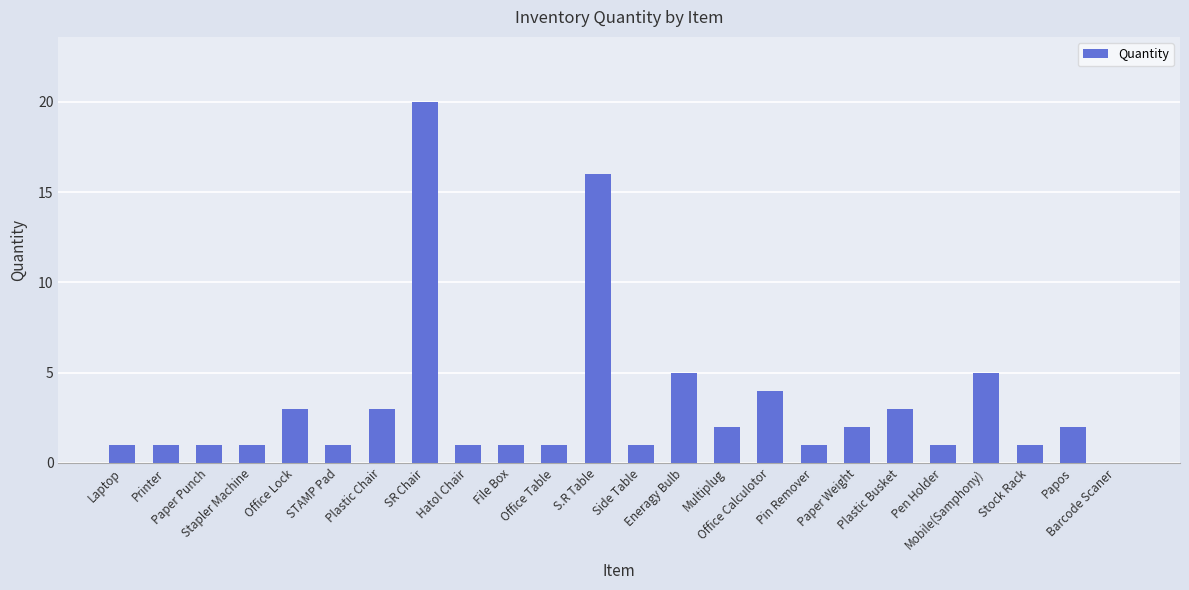

How many values are above zero?

23